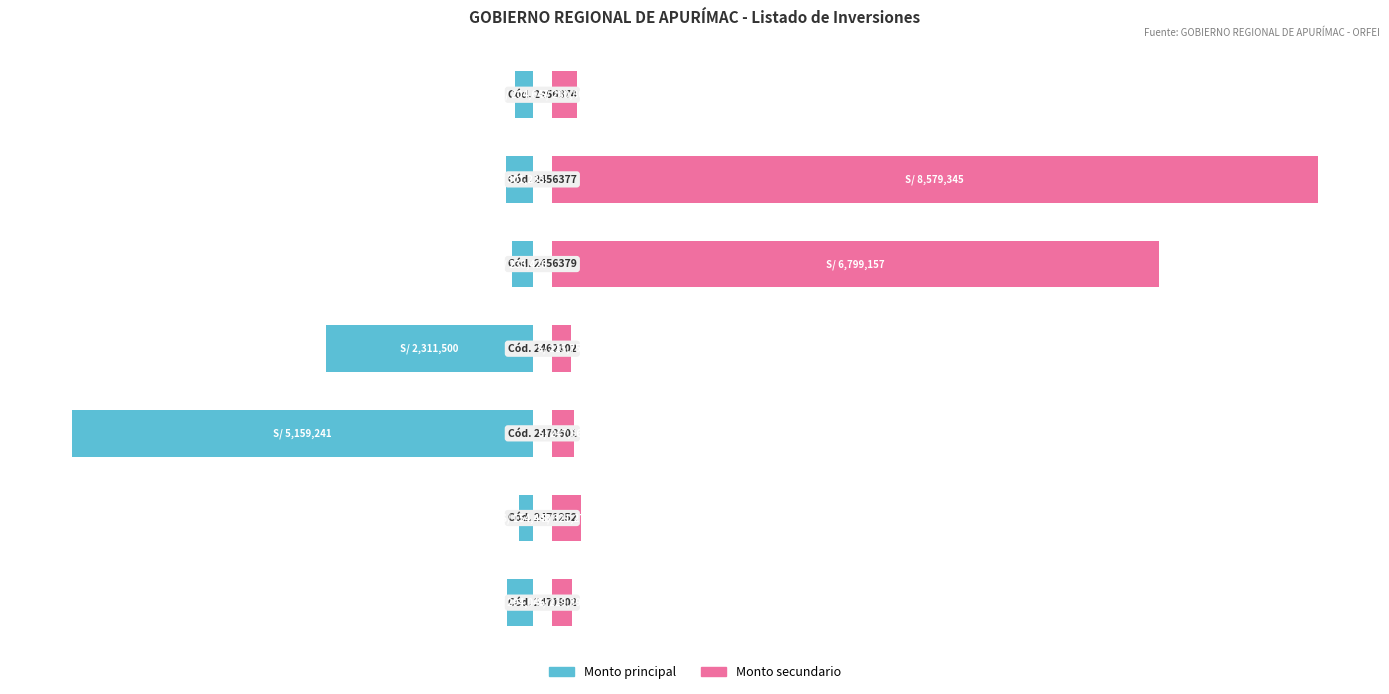

List the series in order of their overall mean, highest first.

Monto secundario, Monto principal